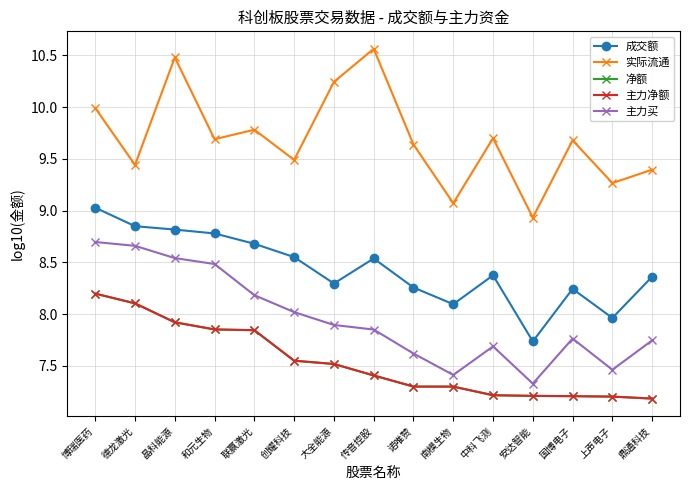

True or false: 主力净额 and 成交额 intersect in this chart.

False